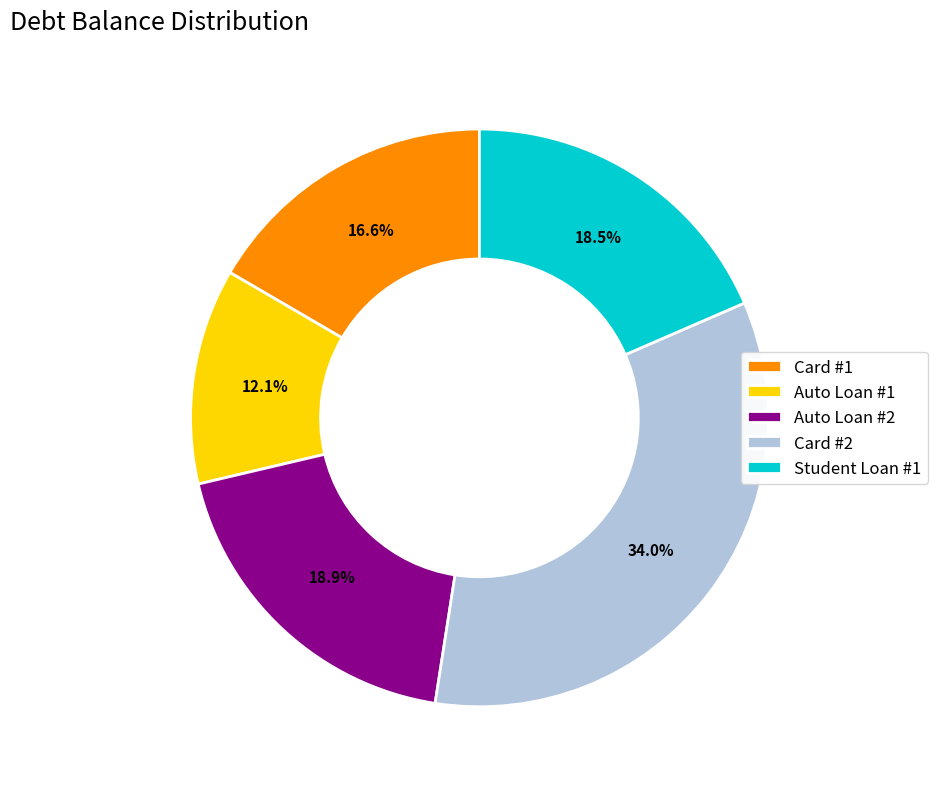

To the nearest percent, what portion does Card #2 represent?

34%